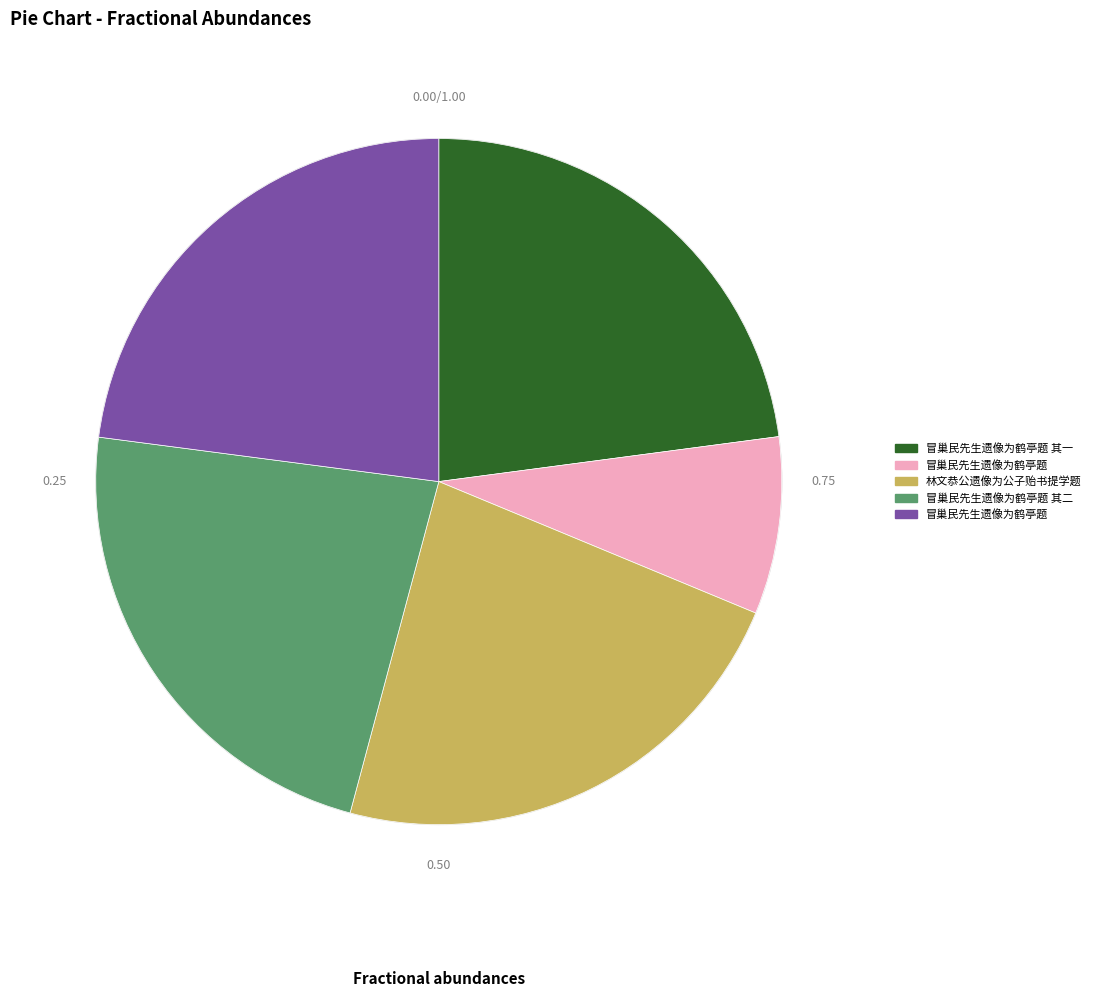

Does any single category account for the majority?

No